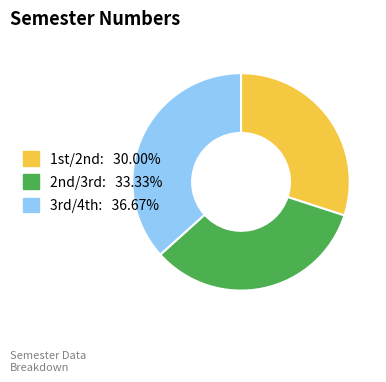

Which category has the biggest portion of the pie?

3rd/4th